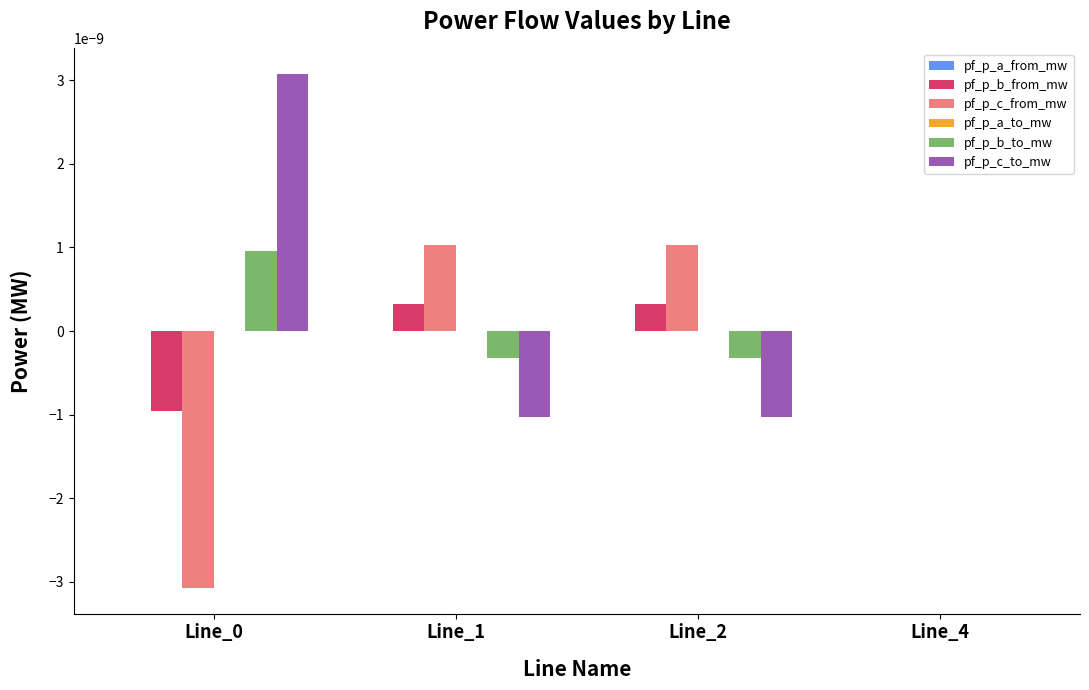

The pf_p_b_to_mw series shows -0.0 at Line_4. True or false?

True